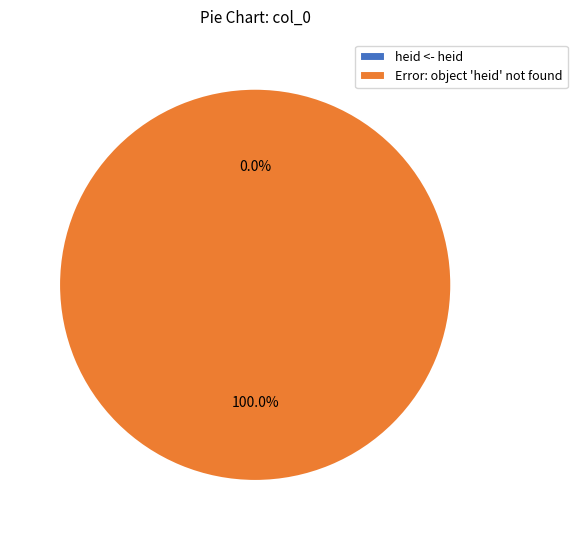

Between heid <- heid and Error: object 'heid' not found, which is larger?

Error: object 'heid' not found